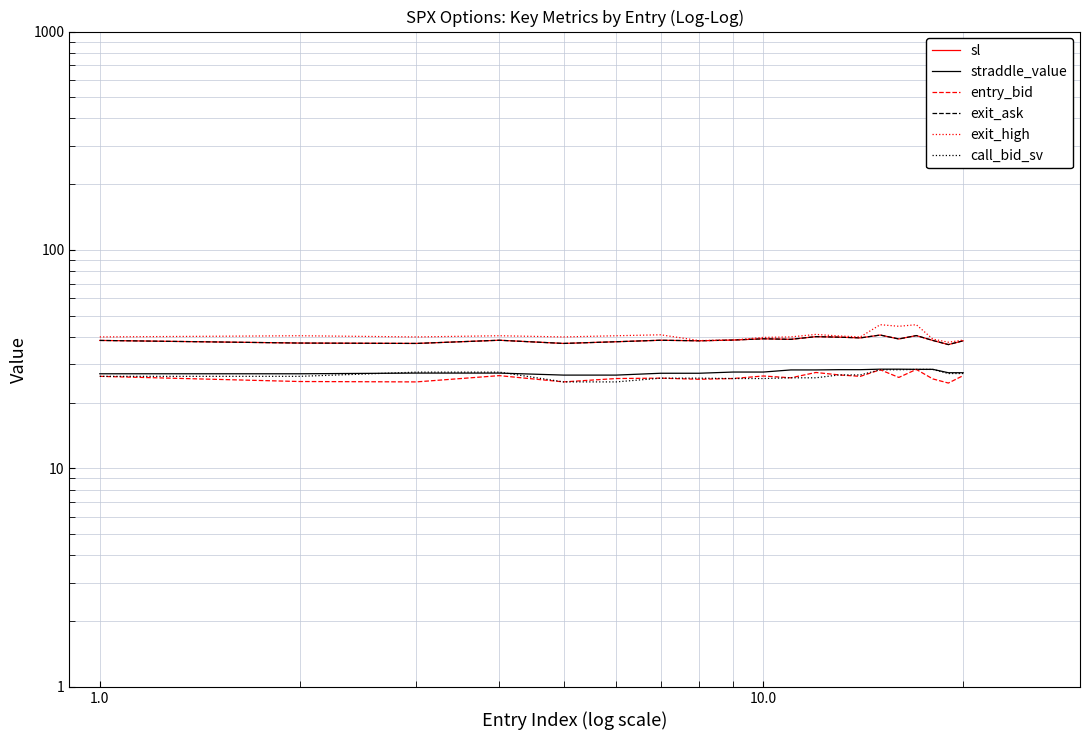

How many data points in call_bid_sv are less than 26?

6